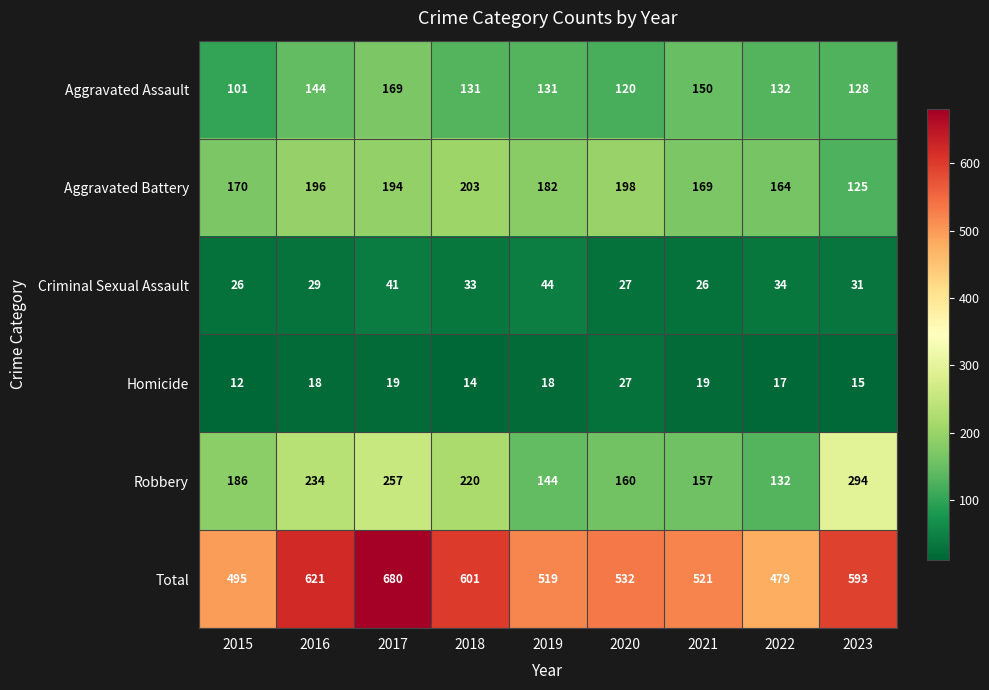

Where is Robbery nearest to the value 213?

2018